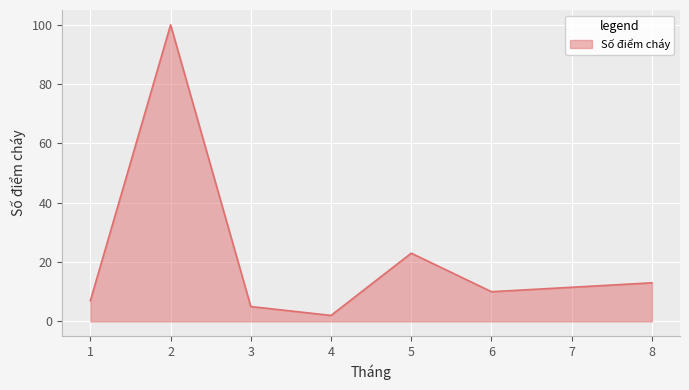

List the labels in order of value, largest first.

2, 5, 8, 6, 1, 3, 4